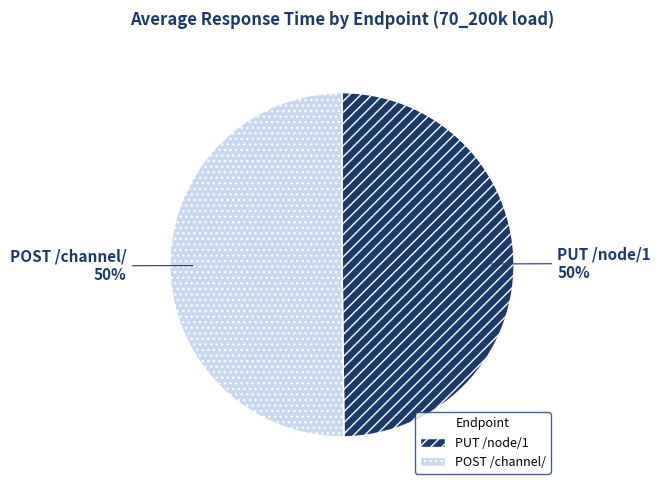

What percentage is the POST /channel/ slice, to the nearest percent?

50%